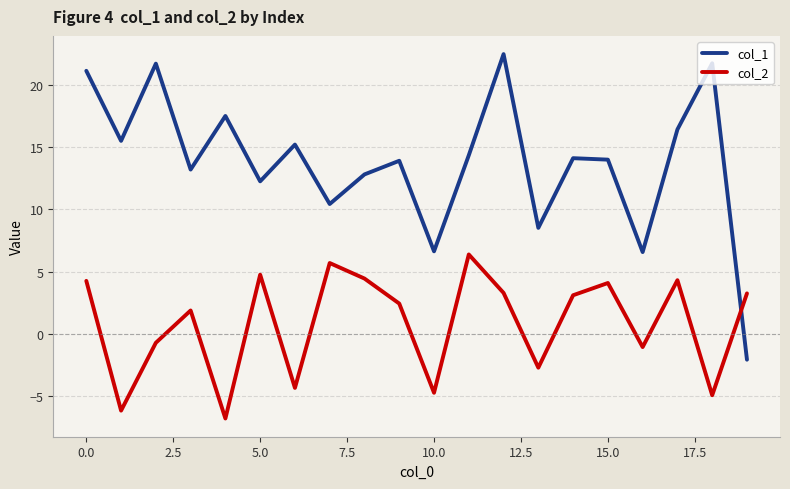

True or false: col_1 and col_2 intersect in this chart.

True